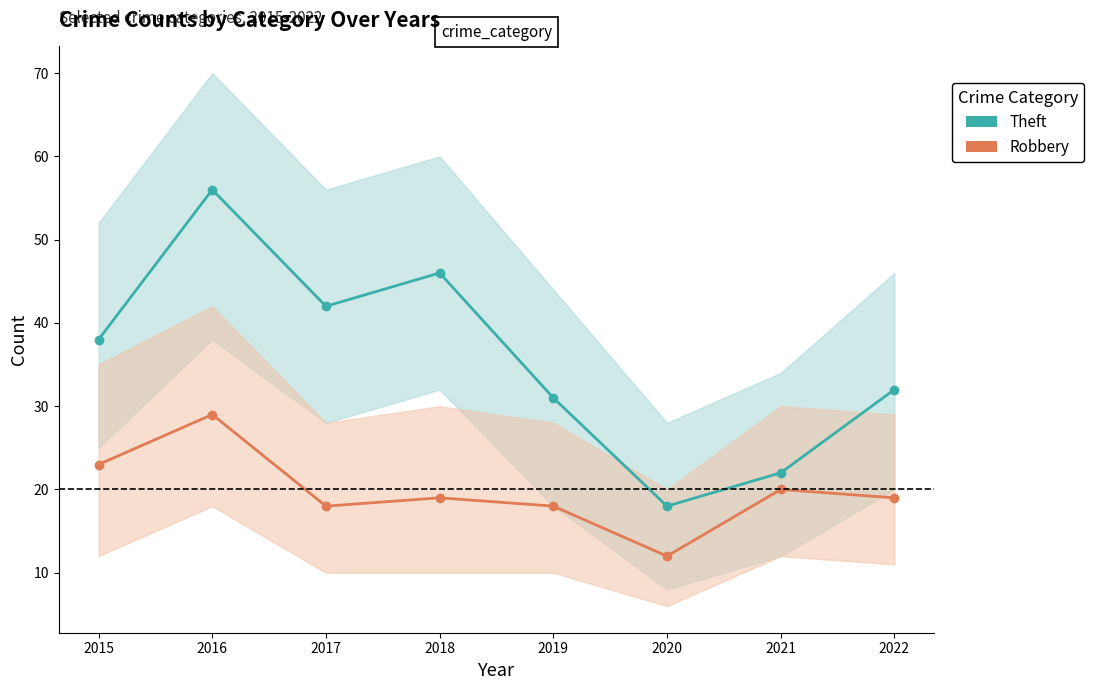

What is the spread (max minus min) of values at 2021?

2